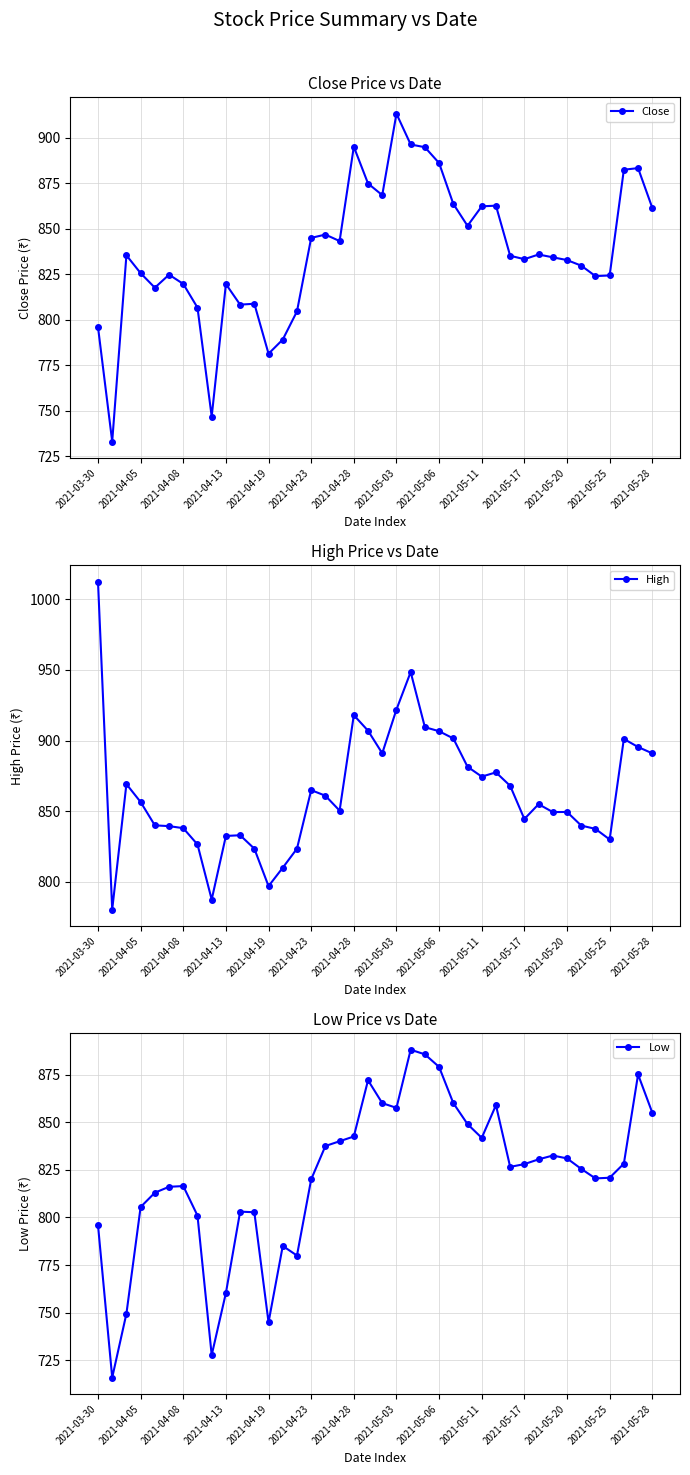

What is the maximum value for Low?

888.0